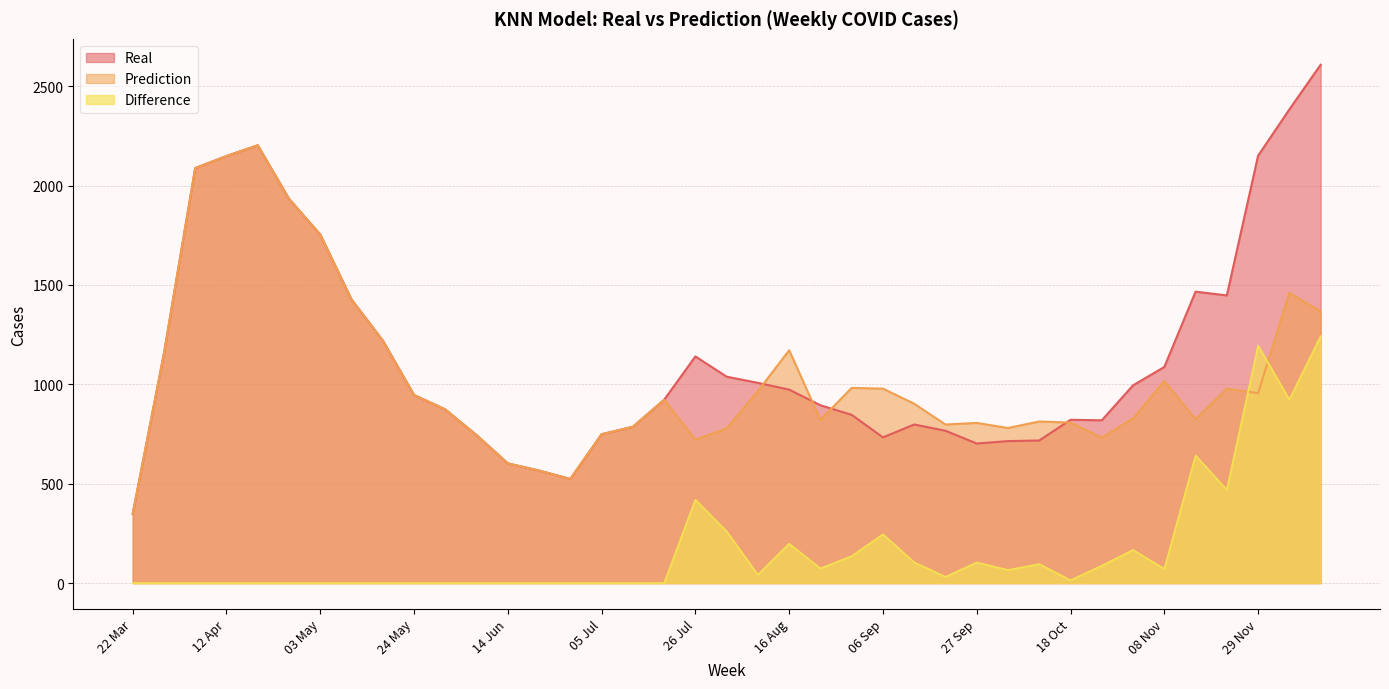

Is it true that Difference equals 469.4 at 22 Nov?

True